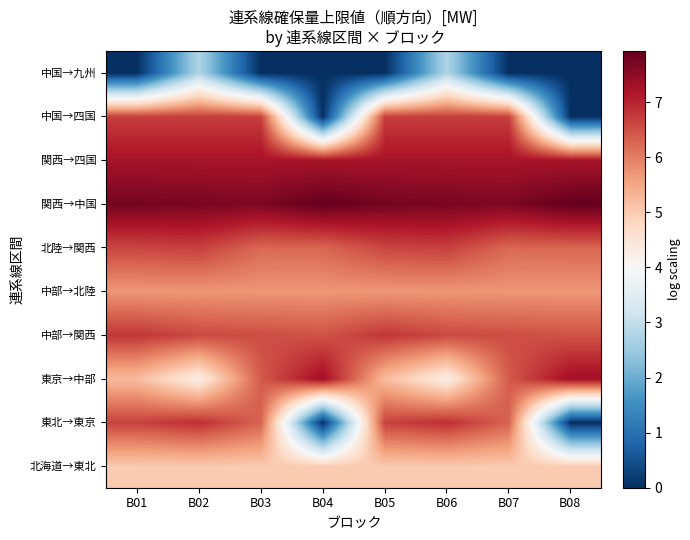

Which series changed the most between B05 and B08?

中国→四国